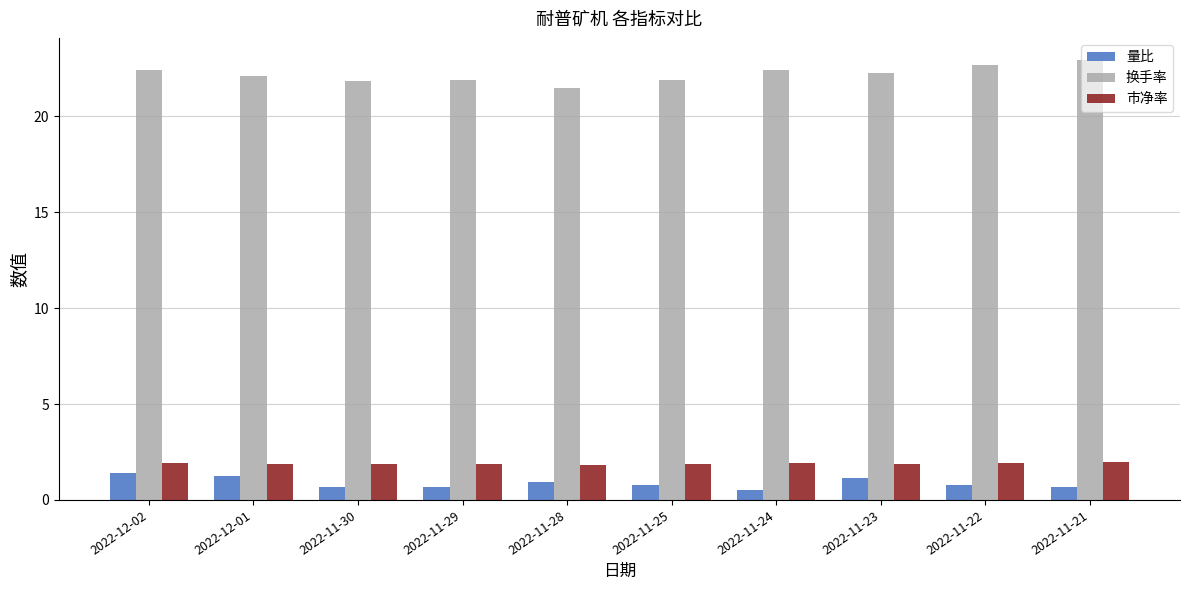

Is it true that 量比 equals 0.3 at 2022-11-23?

False